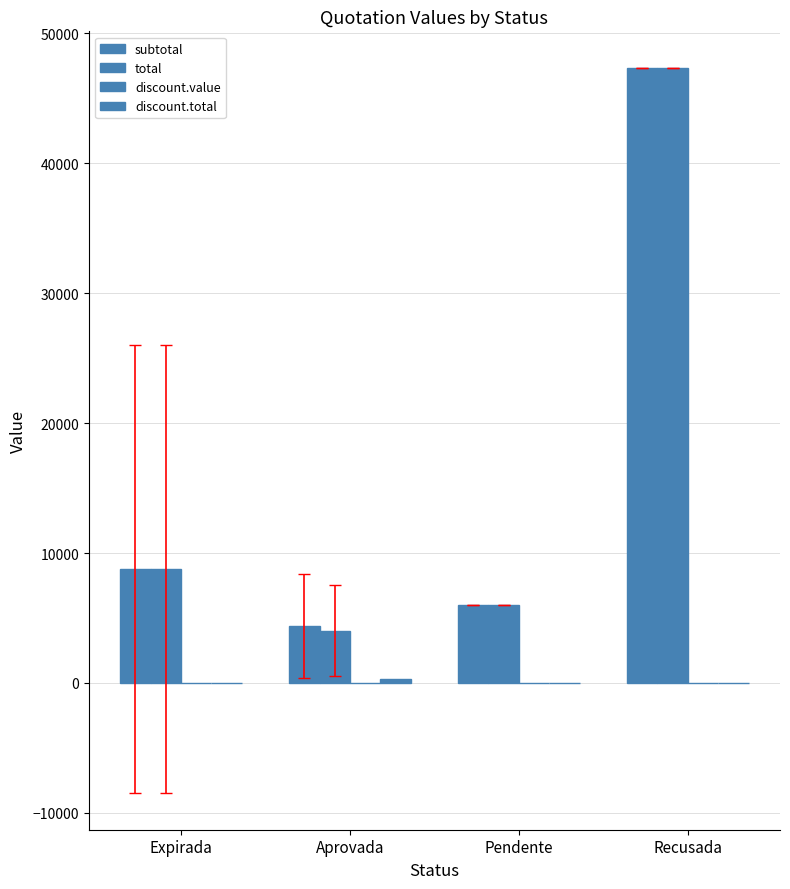

How many series are shown in this chart?

4